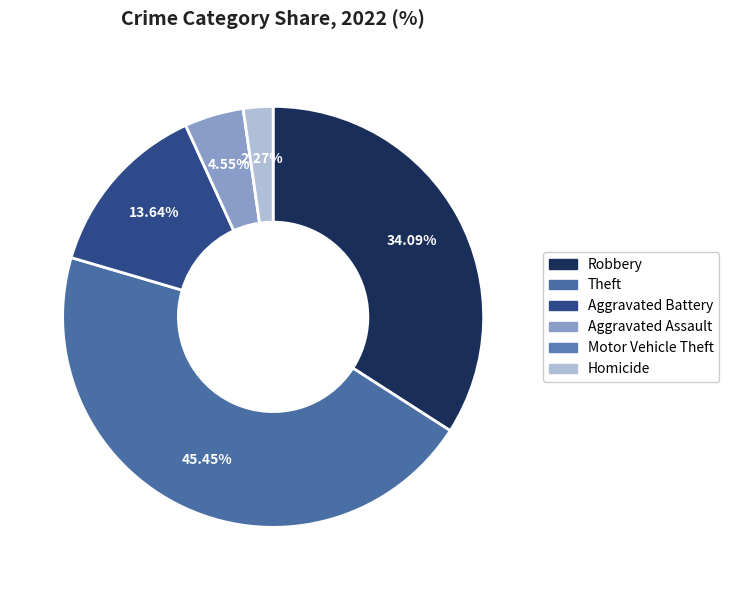

Does Homicide account for over 50% of the chart?

No